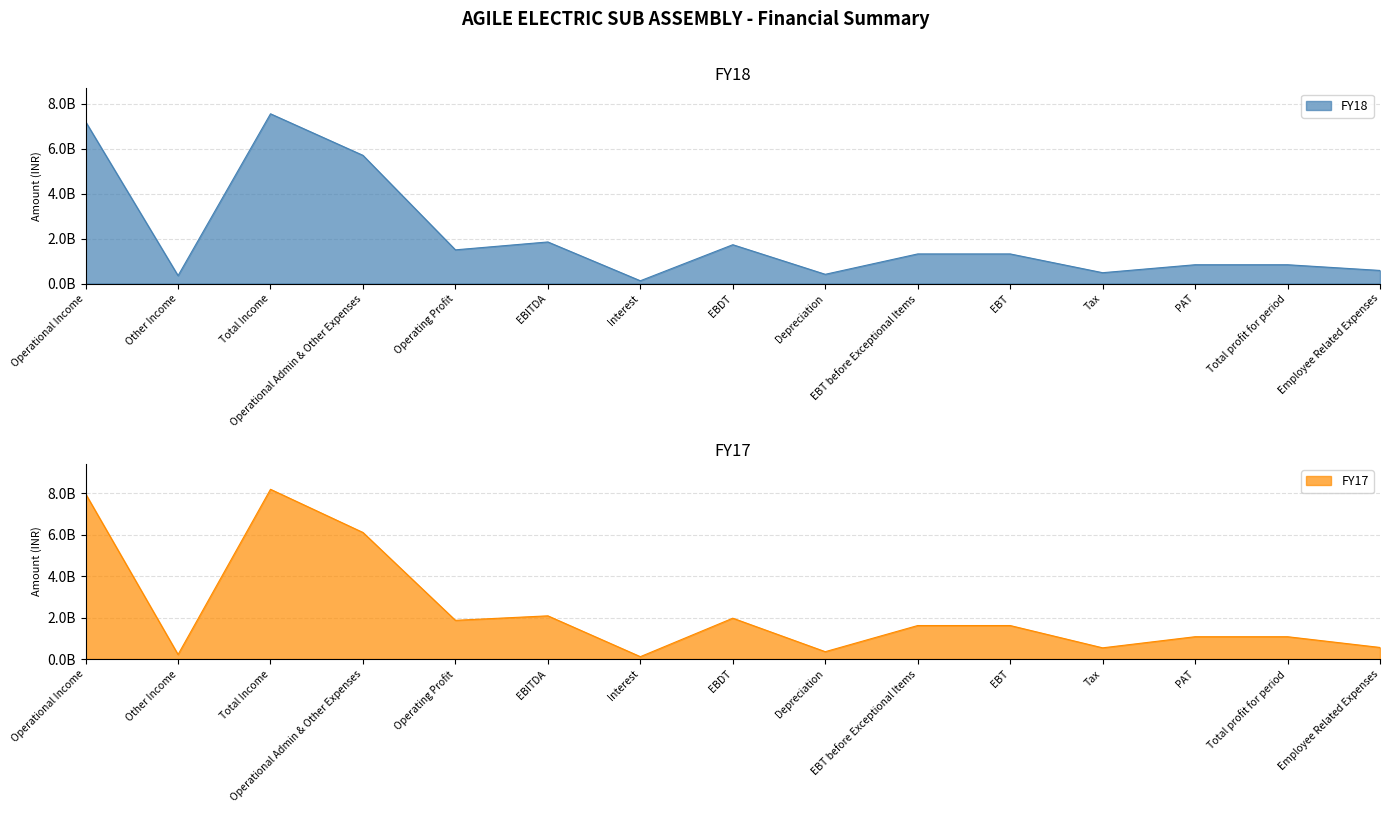

True or false: FY17 has more than 2 points higher than both neighbors.

True